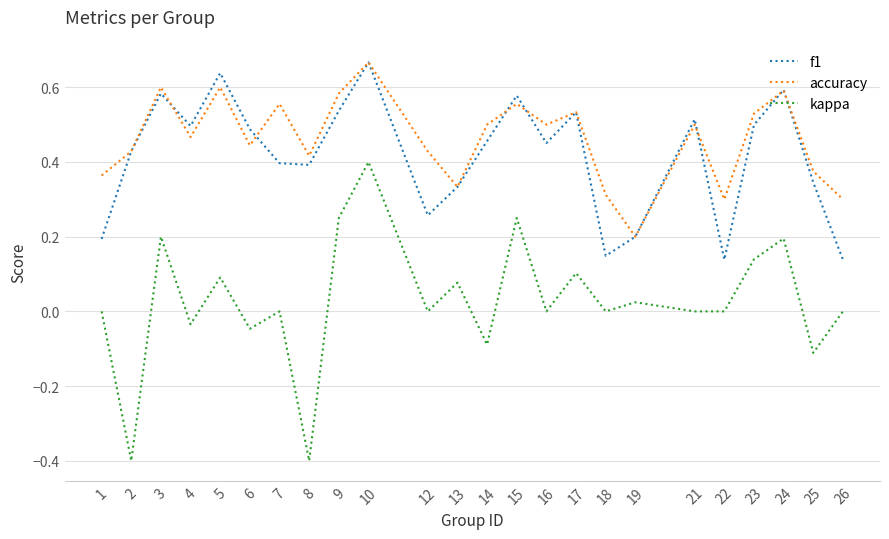

At how many categories does at least one series exceed 0?

24